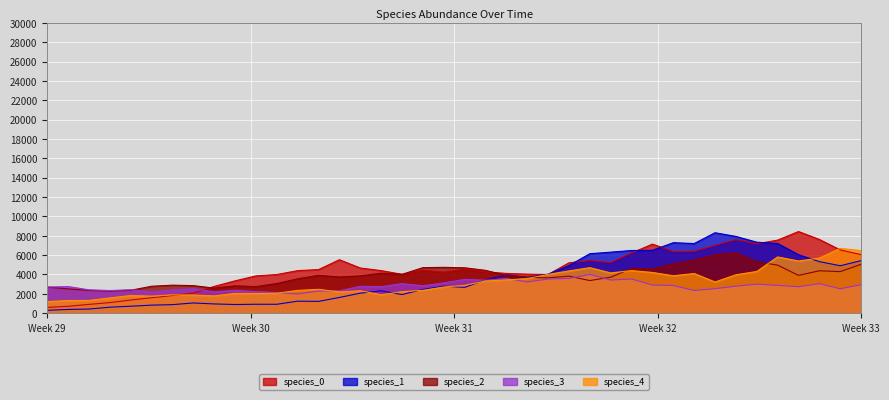

What is the greatest value displayed?

8435.0